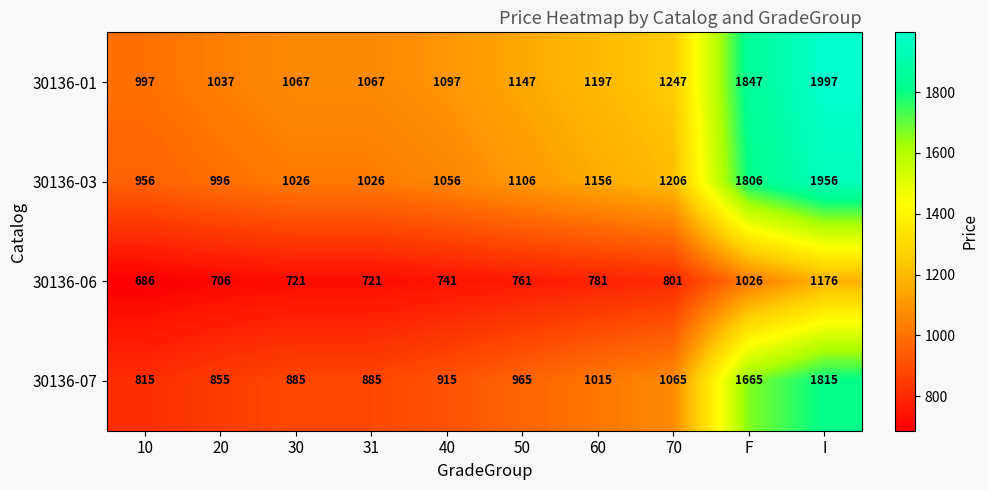

Count the number of categories in the chart.

10